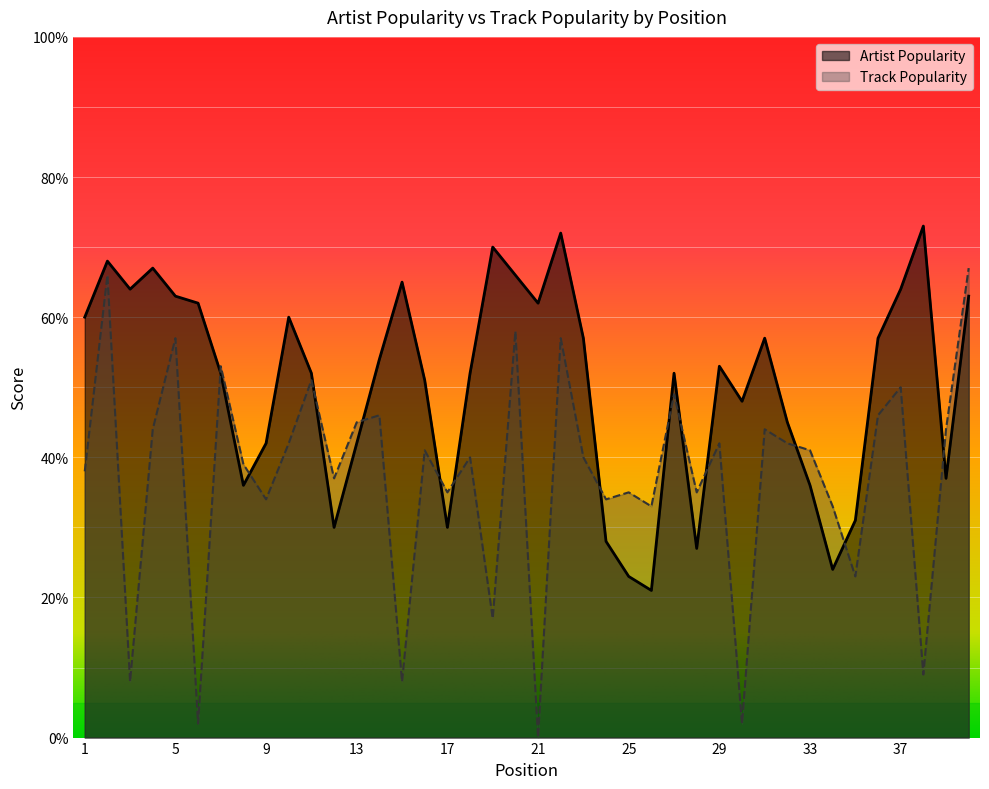

What is the difference between the second highest and second lowest values in the Track Popularity series?

64